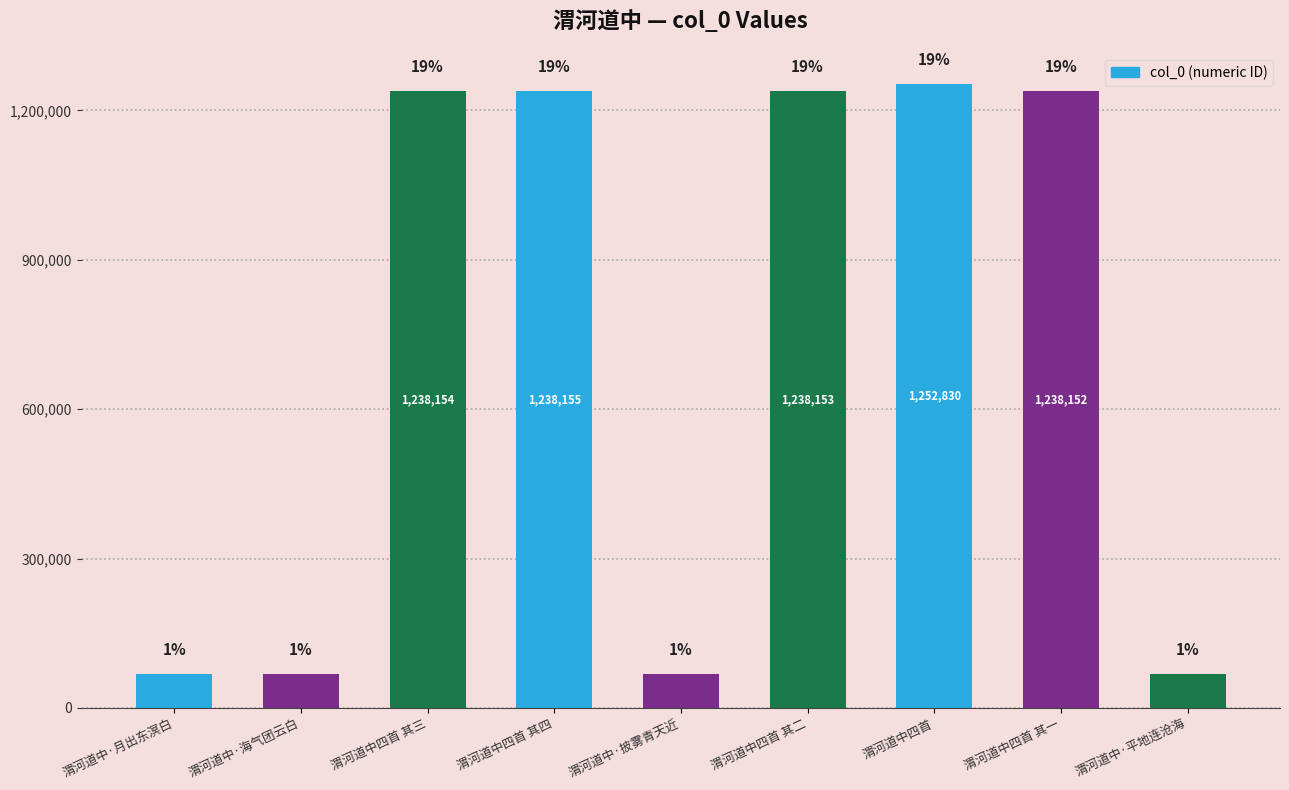

How many bars are there in total?

9